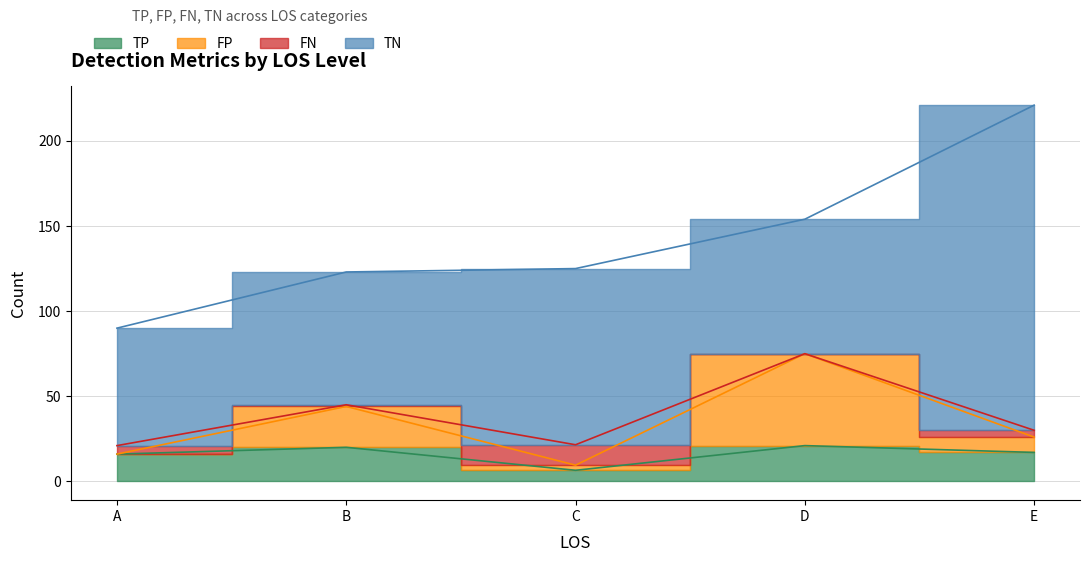

True or false: TP and FP intersect in this chart.

False